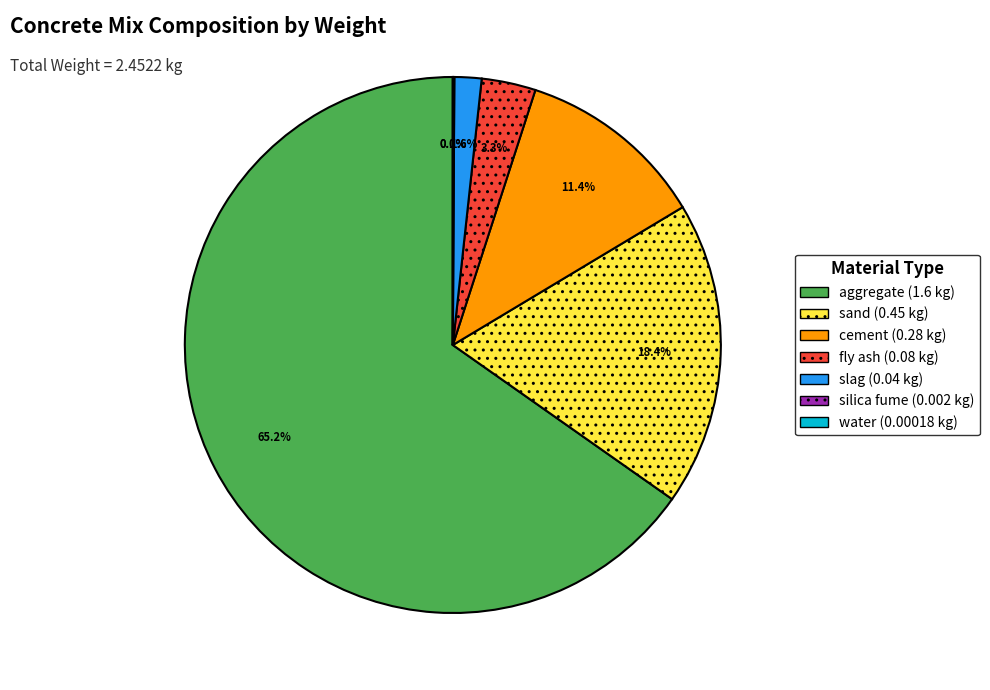

Does any single category account for the majority?

Yes